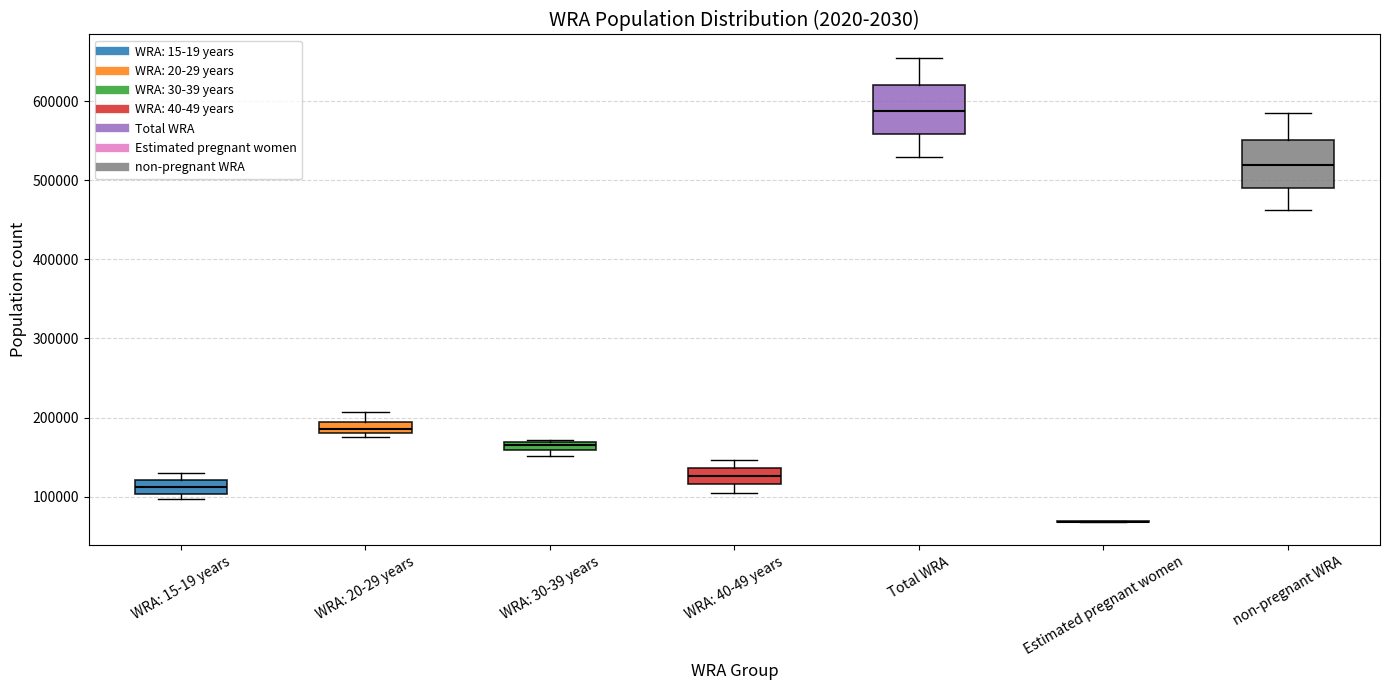

Where is the upper edge of the box for WRA: 30-39 years on the y-axis? The values are not printed on the chart, so give them approximately, as read against the axis.

170000